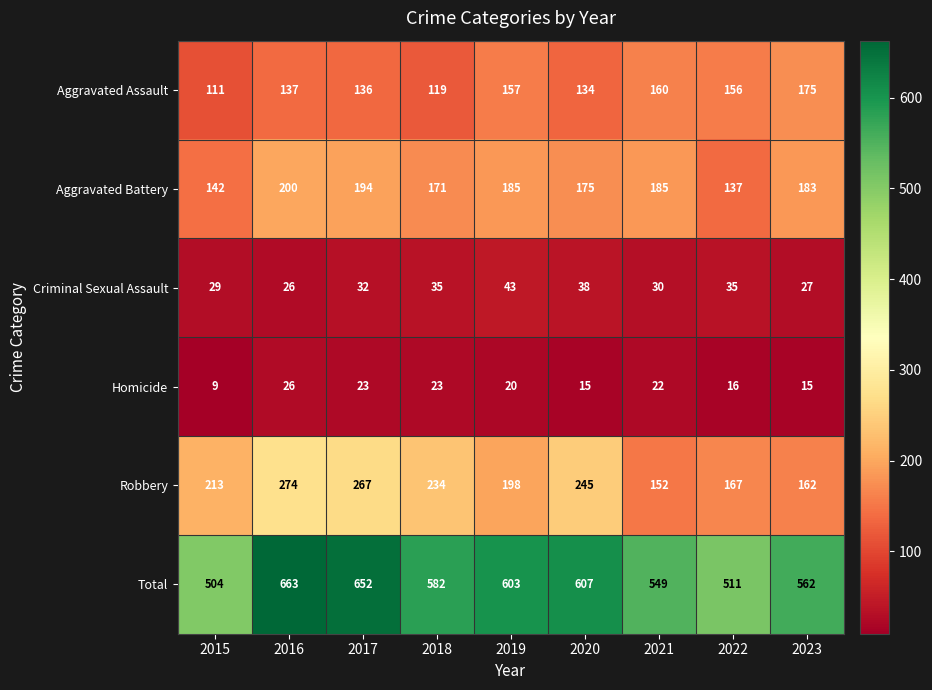

Which series has the largest total across all categories?

Total